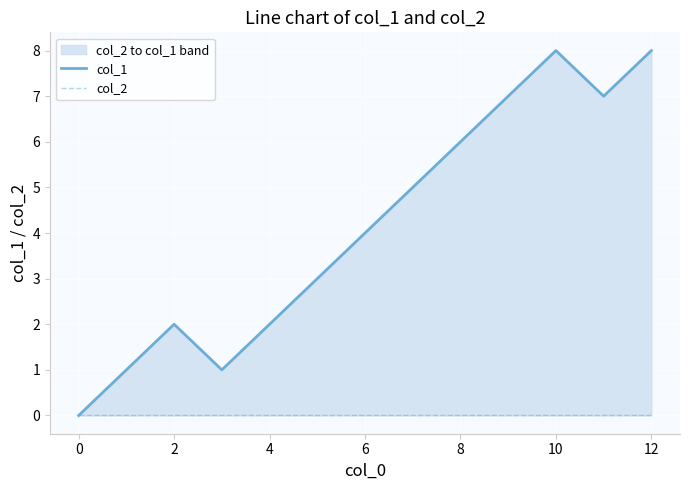

True or false: col_2 and col_1 cross at least once.

False